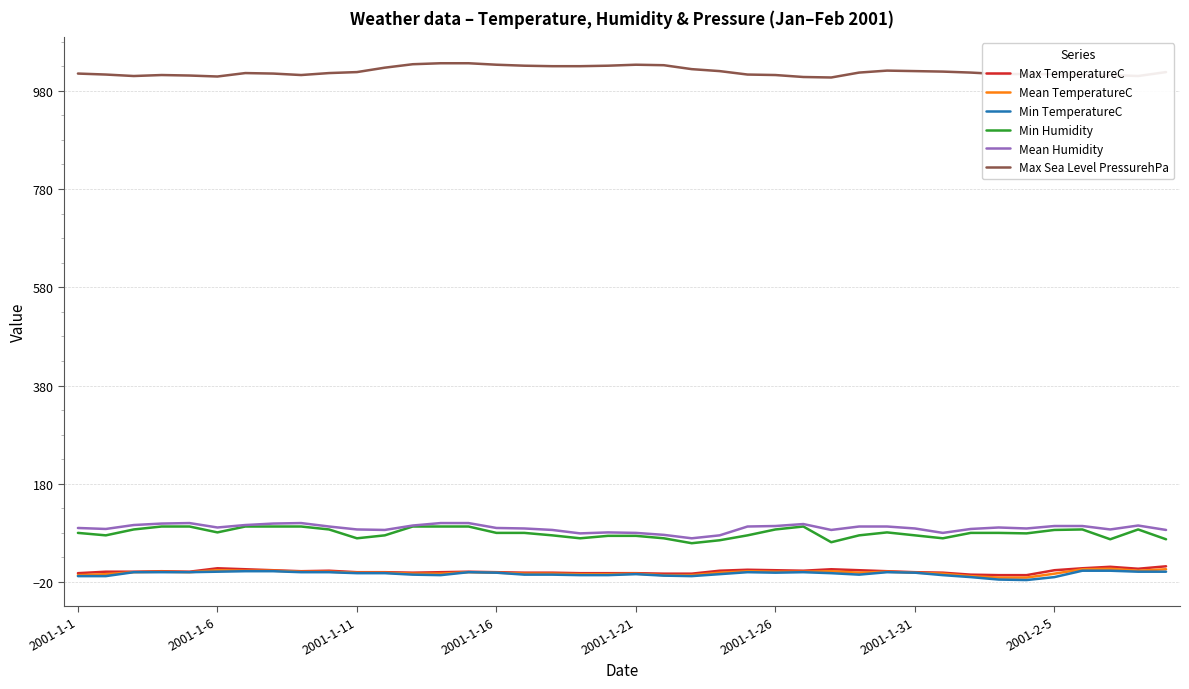

True or false: Max Sea Level PressurehPa and Max TemperatureC intersect in this chart.

False